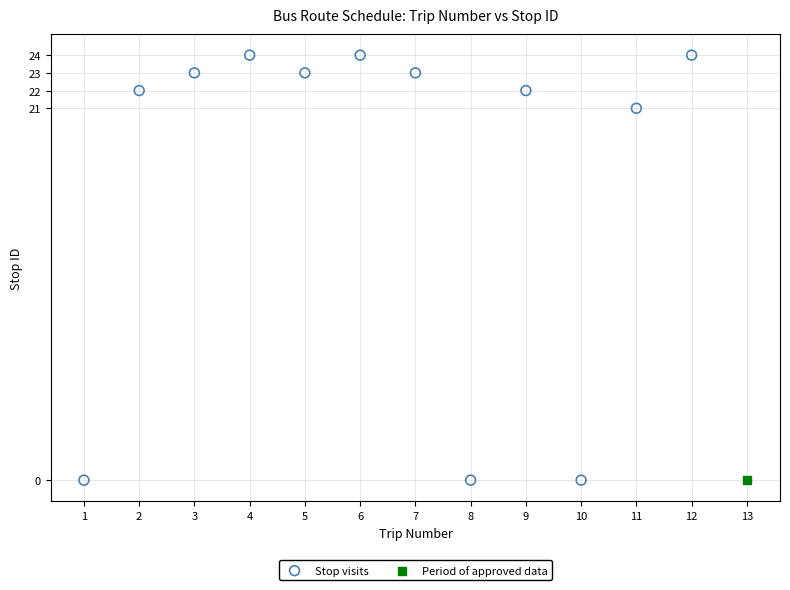

What are all the series names shown in the legend?

Stop visits, Period of approved data